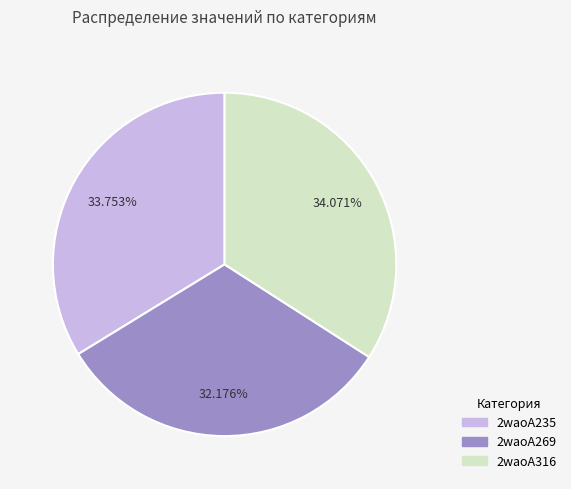

Count the number of slices in the pie.

3